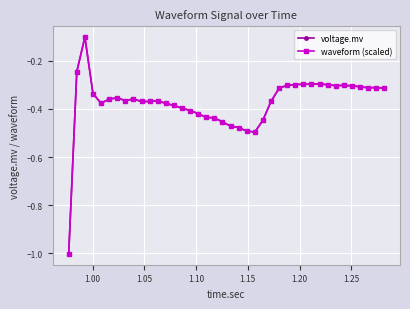

What is the difference between the maximum and second lowest values in the voltage.mv series?

0.4